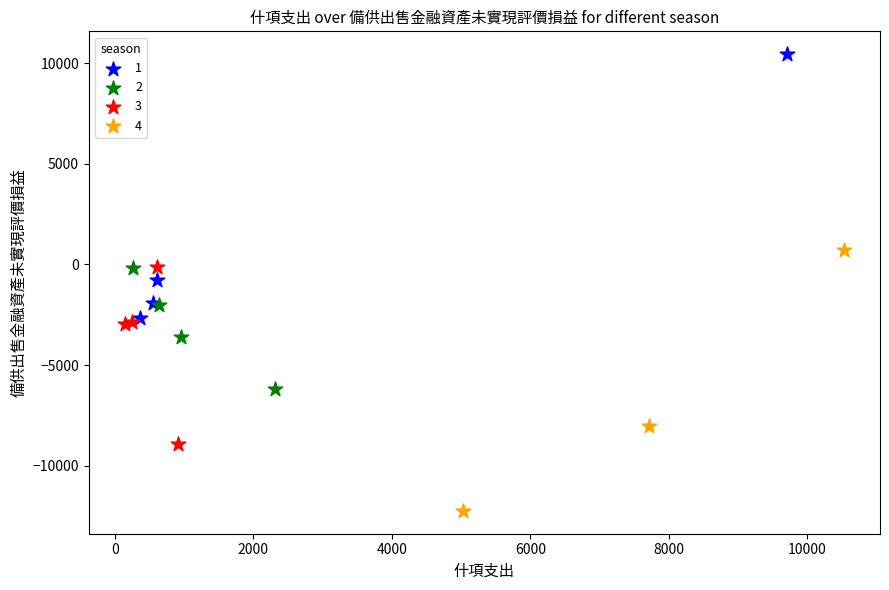

Which series contains the lowest Y value?

4